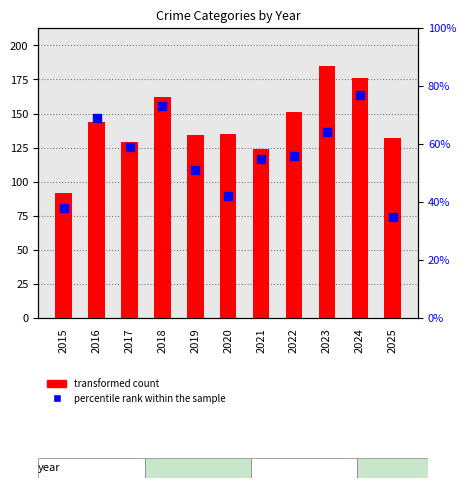

At how many categories does at least one series exceed 138?

5